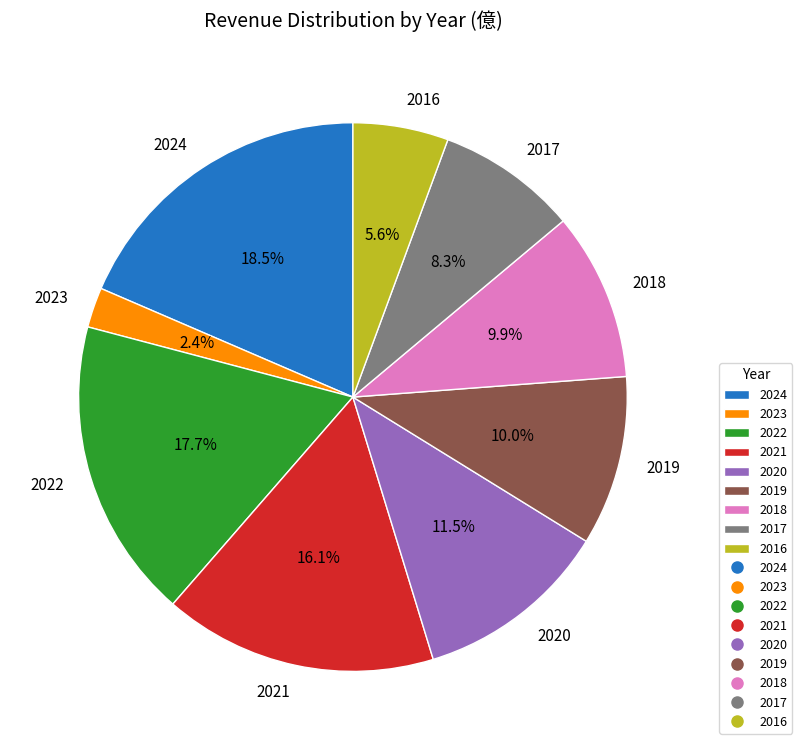

Is there a majority slice in this chart?

No